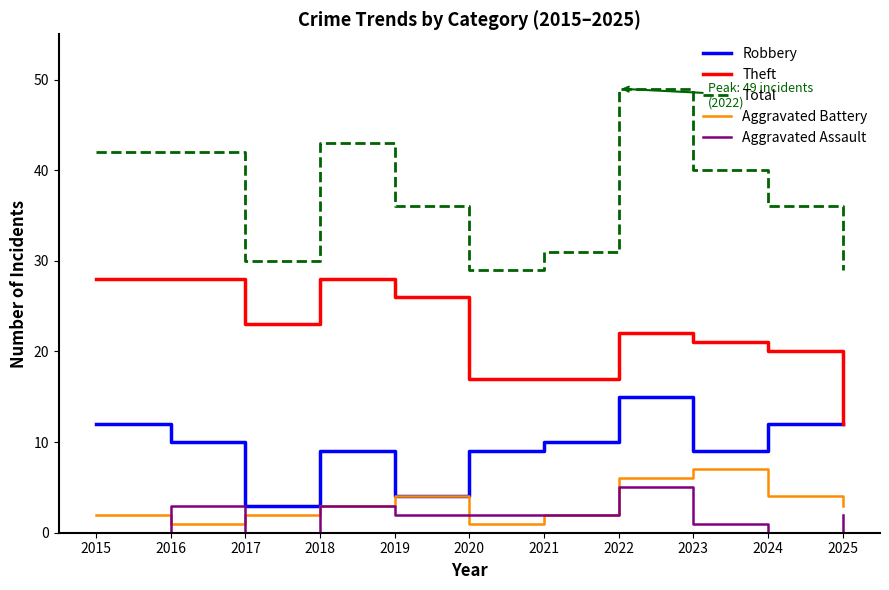

What is the spread (max minus min) of values at 2023?

39